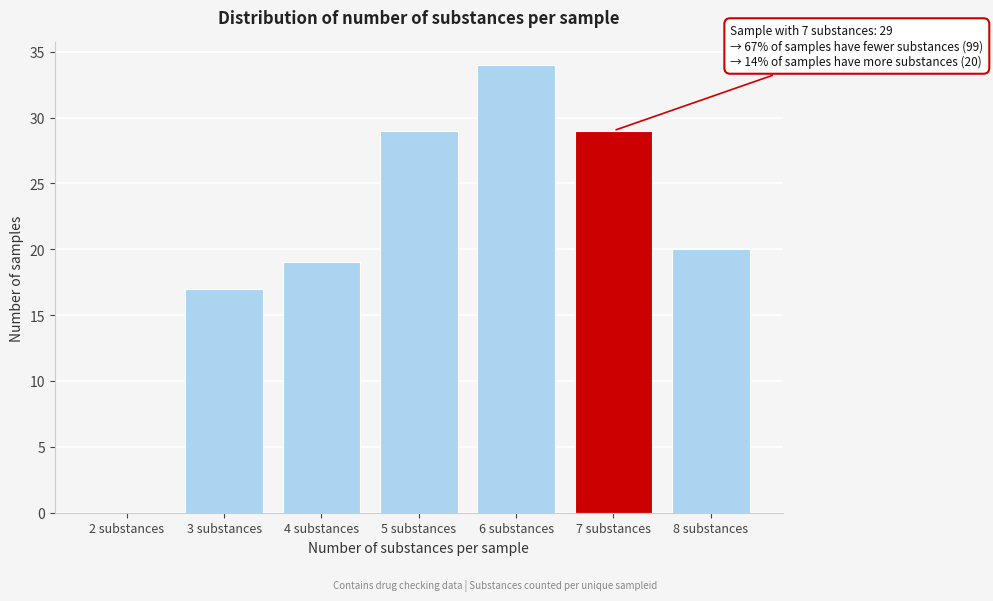

Reading left to right, extract all data points from this chart.

2 substances=0	3 substances=17	4 substances=19	5 substances=29	6 substances=34	7 substances=29	8 substances=20